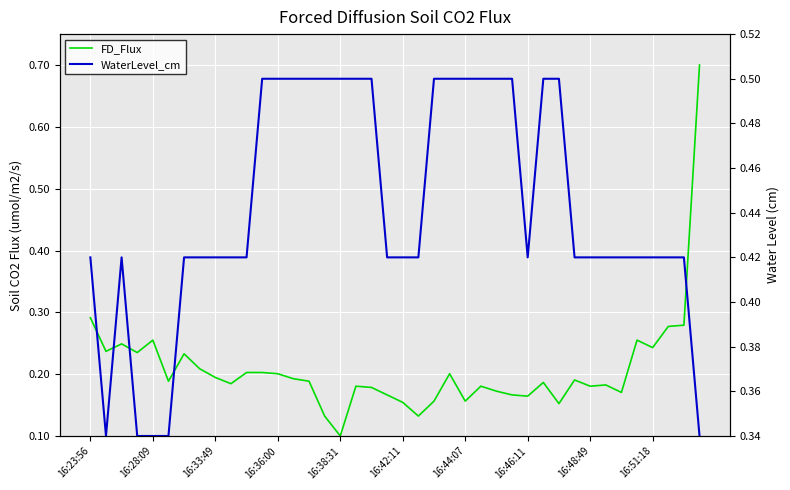

Does the chart display data point markers on the line(s)?

No